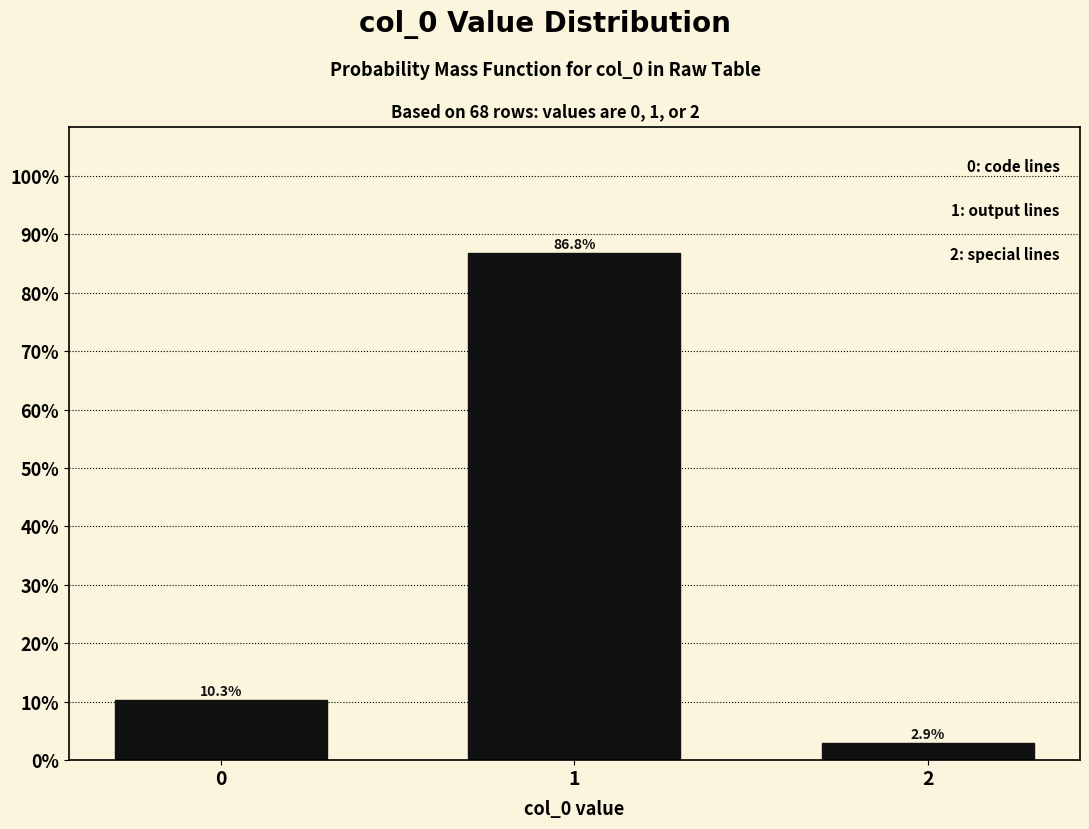

Reading right to left, transcribe all the data shown in this chart.

2=2.9	1=86.8	0=10.3